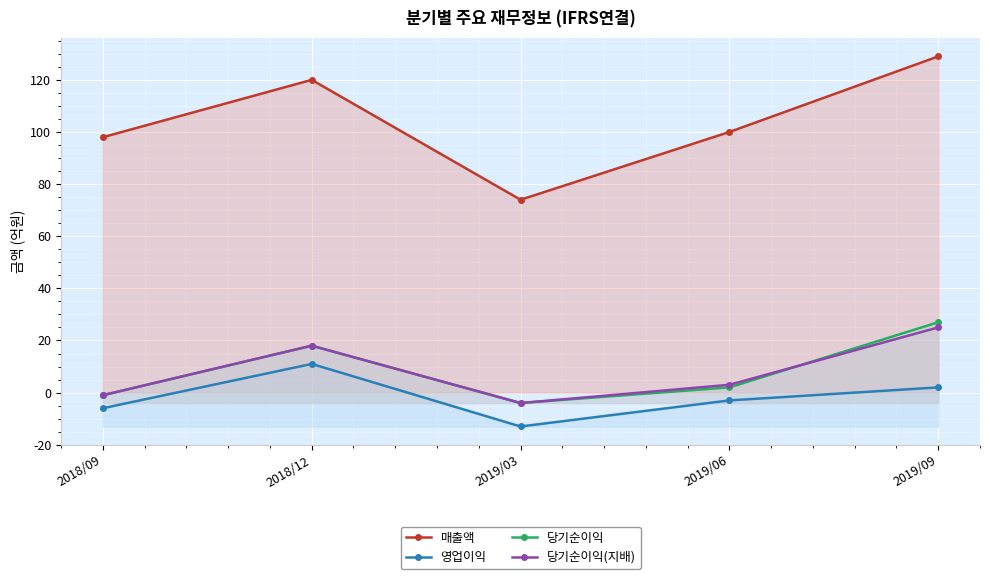

Which series has the largest range (max minus min)?

매출액